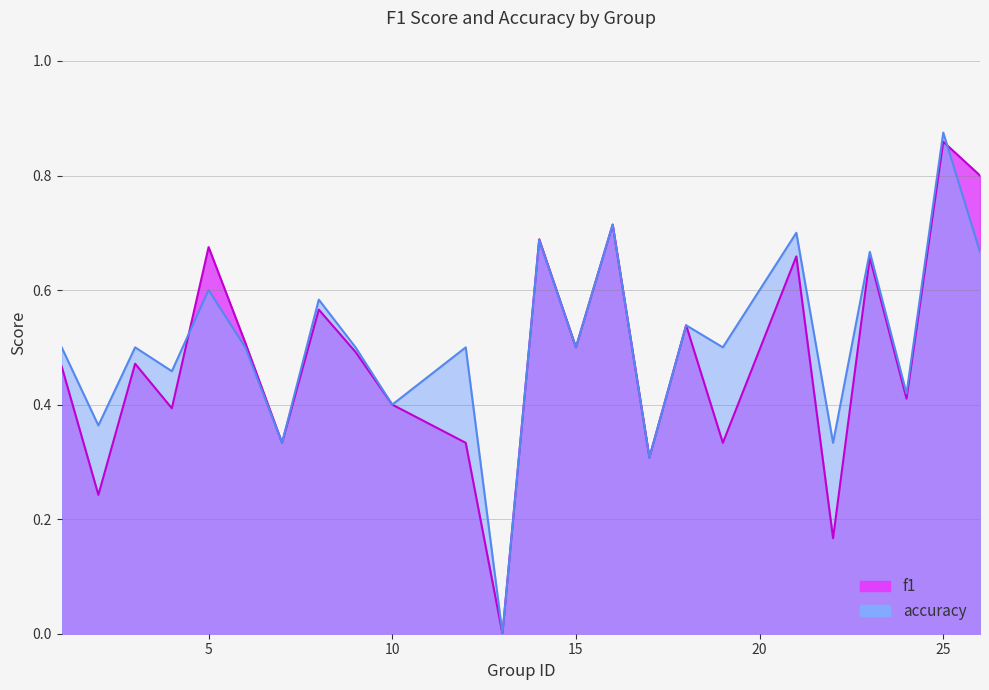

List the labels in order of f1 value, largest first.

25, 26, 16, 14, 5, 21, 23, 8, 18, 6, 15, 9, 3, 1, 24, 10, 4, 7, 12, 19, 17, 2, 22, 13